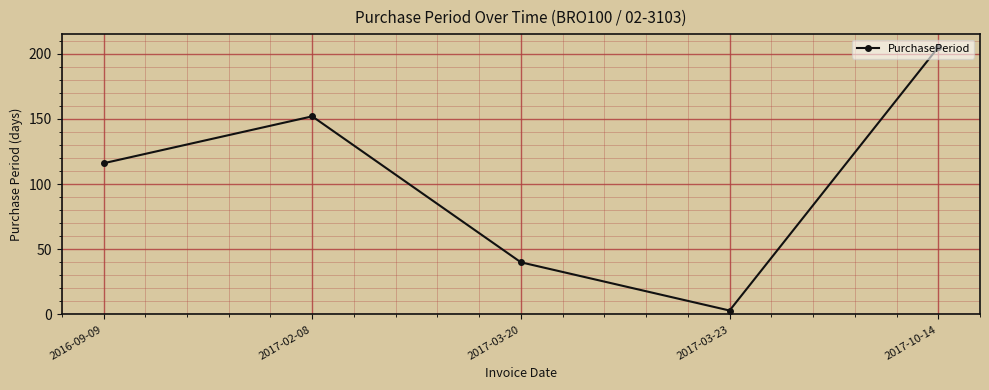

How many lines are shown in the chart?

1